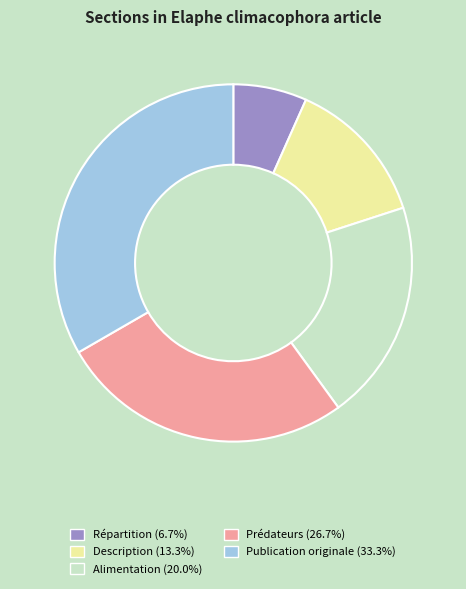

Does Description account for over 50% of the chart?

No